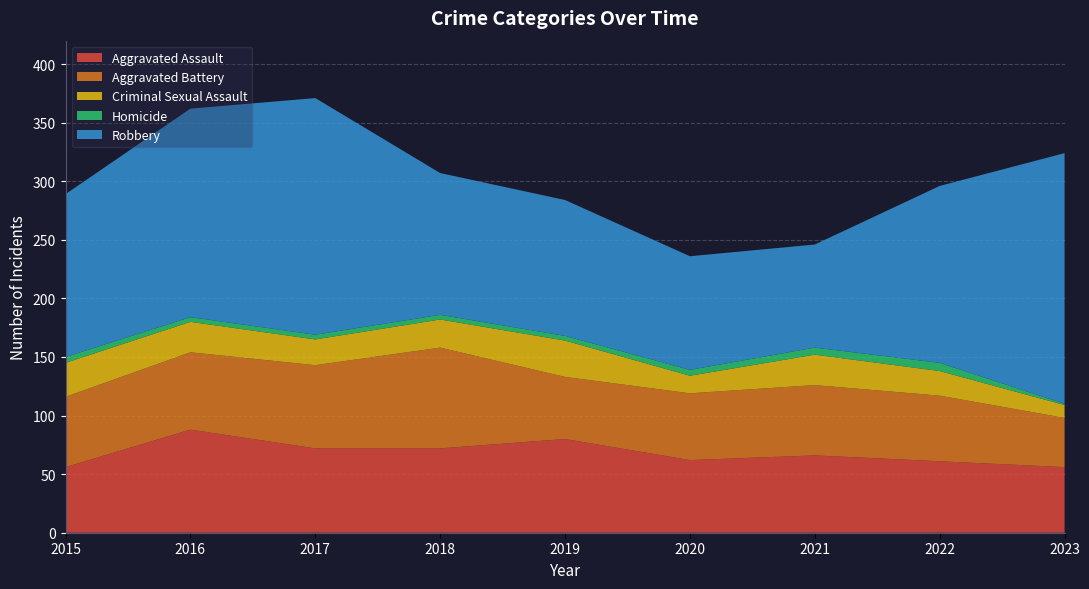

Reading left to right, what are all the values shown in this chart?

Aggravated Assault: 56	88	72	72	80	62	66	61	56
Aggravated Battery: 60	66	71	86	53	57	60	56	42
Criminal Sexual Assault: 29	26	22	24	31	15	26	21	11
Homicide: 5	4	4	4	4	5	6	7	1
Robbery: 139	178	202	121	116	97	88	151	214